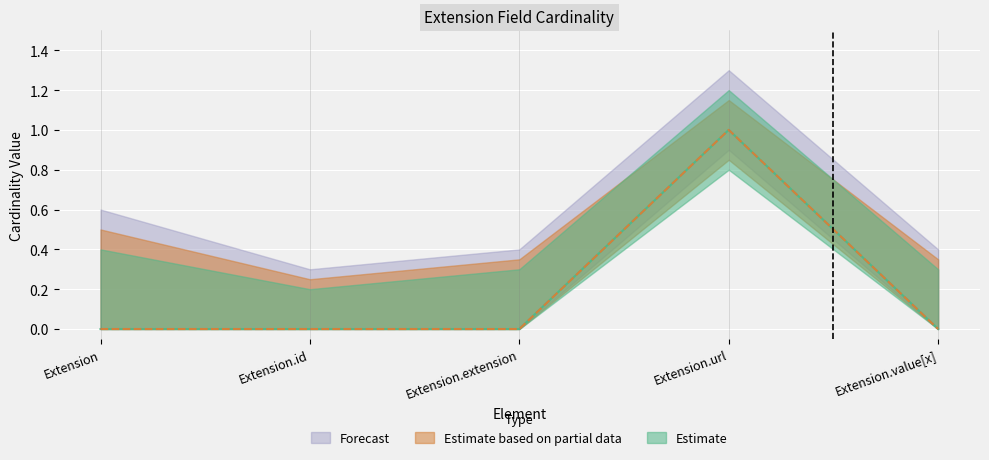

True or false: Min and Base Min intersect in this chart.

False